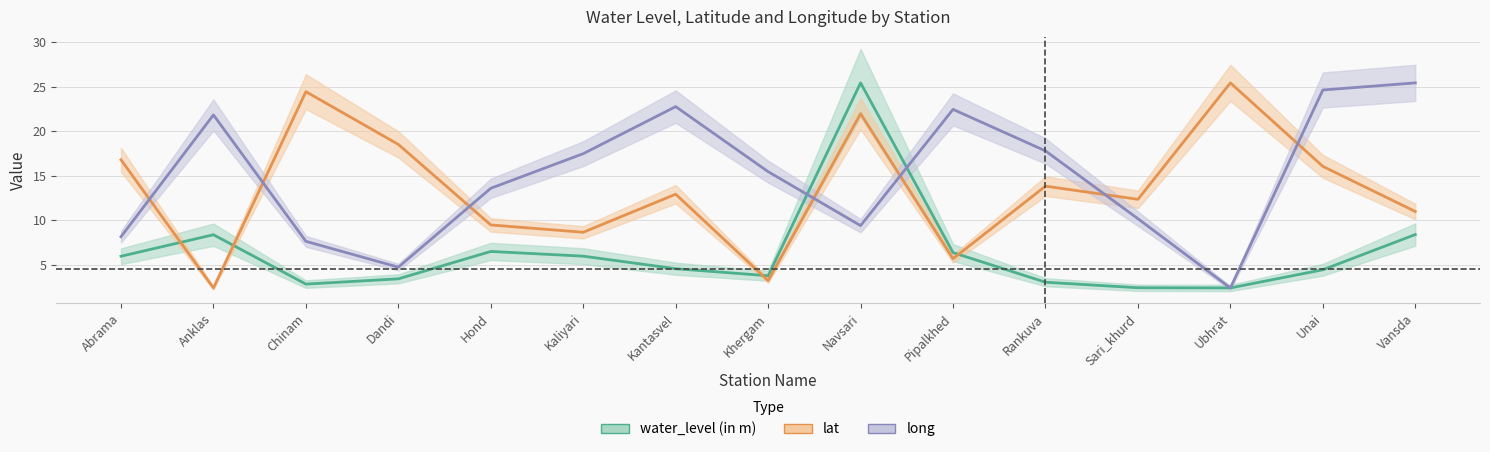

At which category does the chart reach its peak across all series?

Navsari